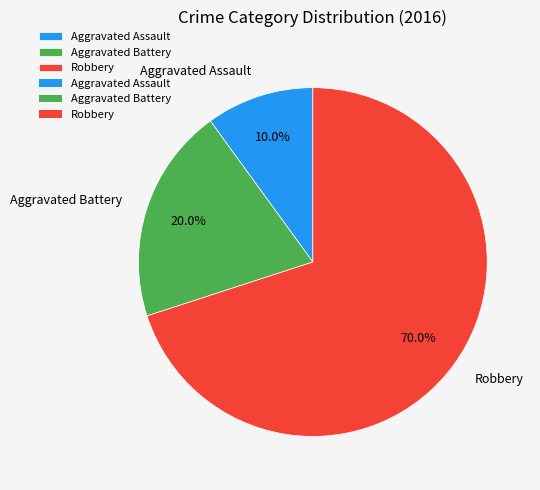

Between Aggravated Assault and Aggravated Battery, which is larger?

Aggravated Battery